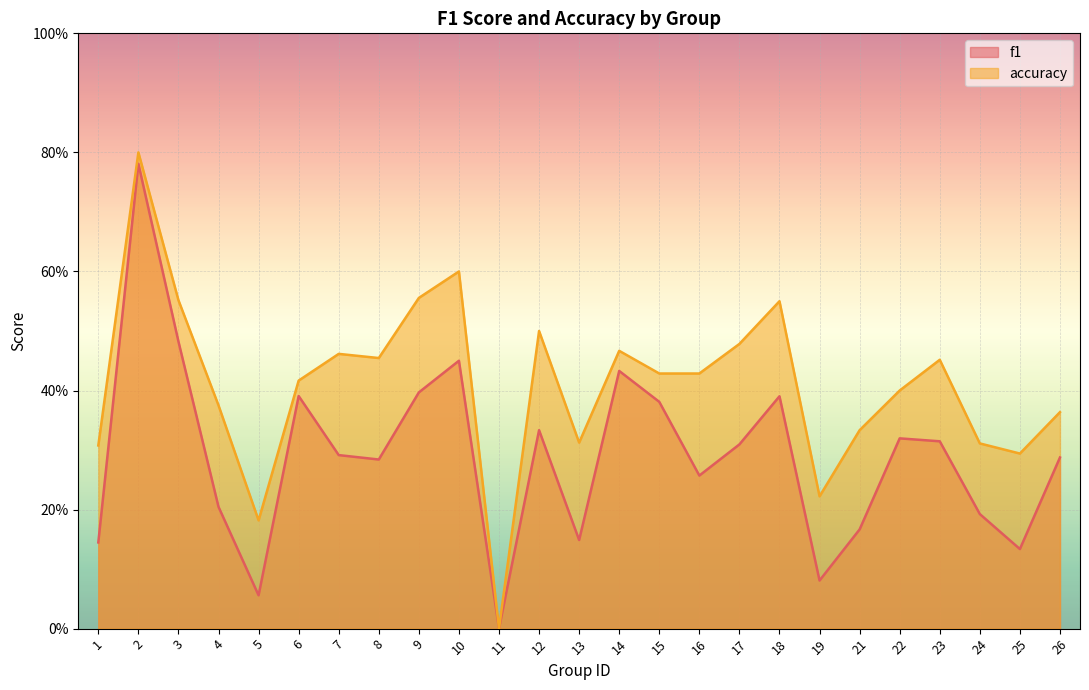

Rank the series at 24 from highest to lowest value.

accuracy, f1